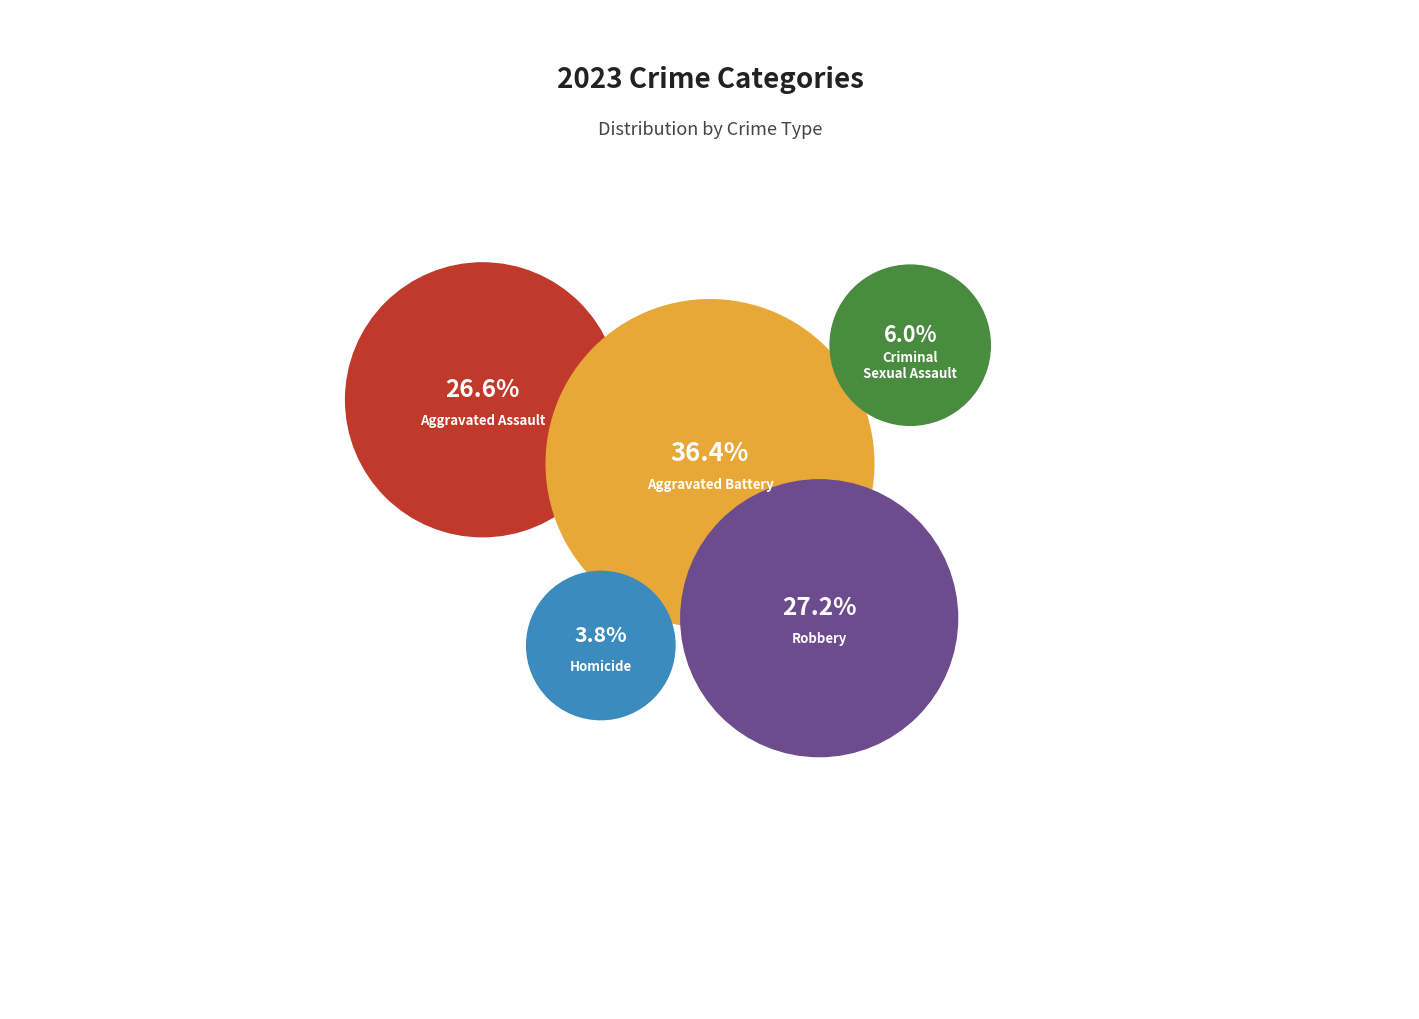

Is it true that Homicide is 18% of the pie?

False